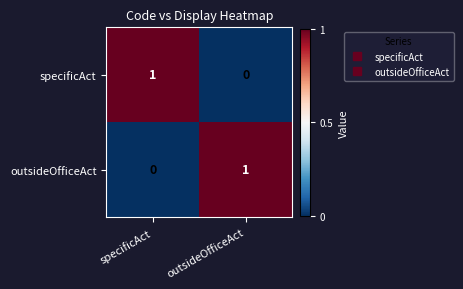

Is the value of specificAct at specificAct greater than the value of outsideOfficeAct at specificAct?

Yes